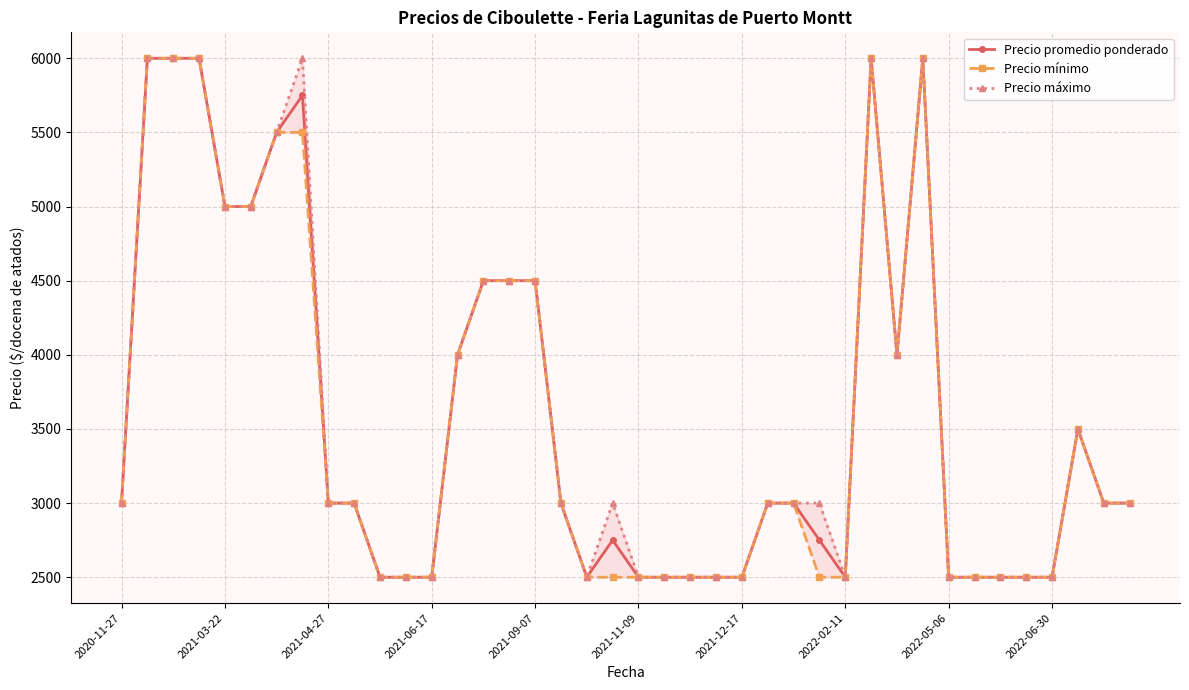

What is the lowest value of the Precio promedio ponderado series?

2500